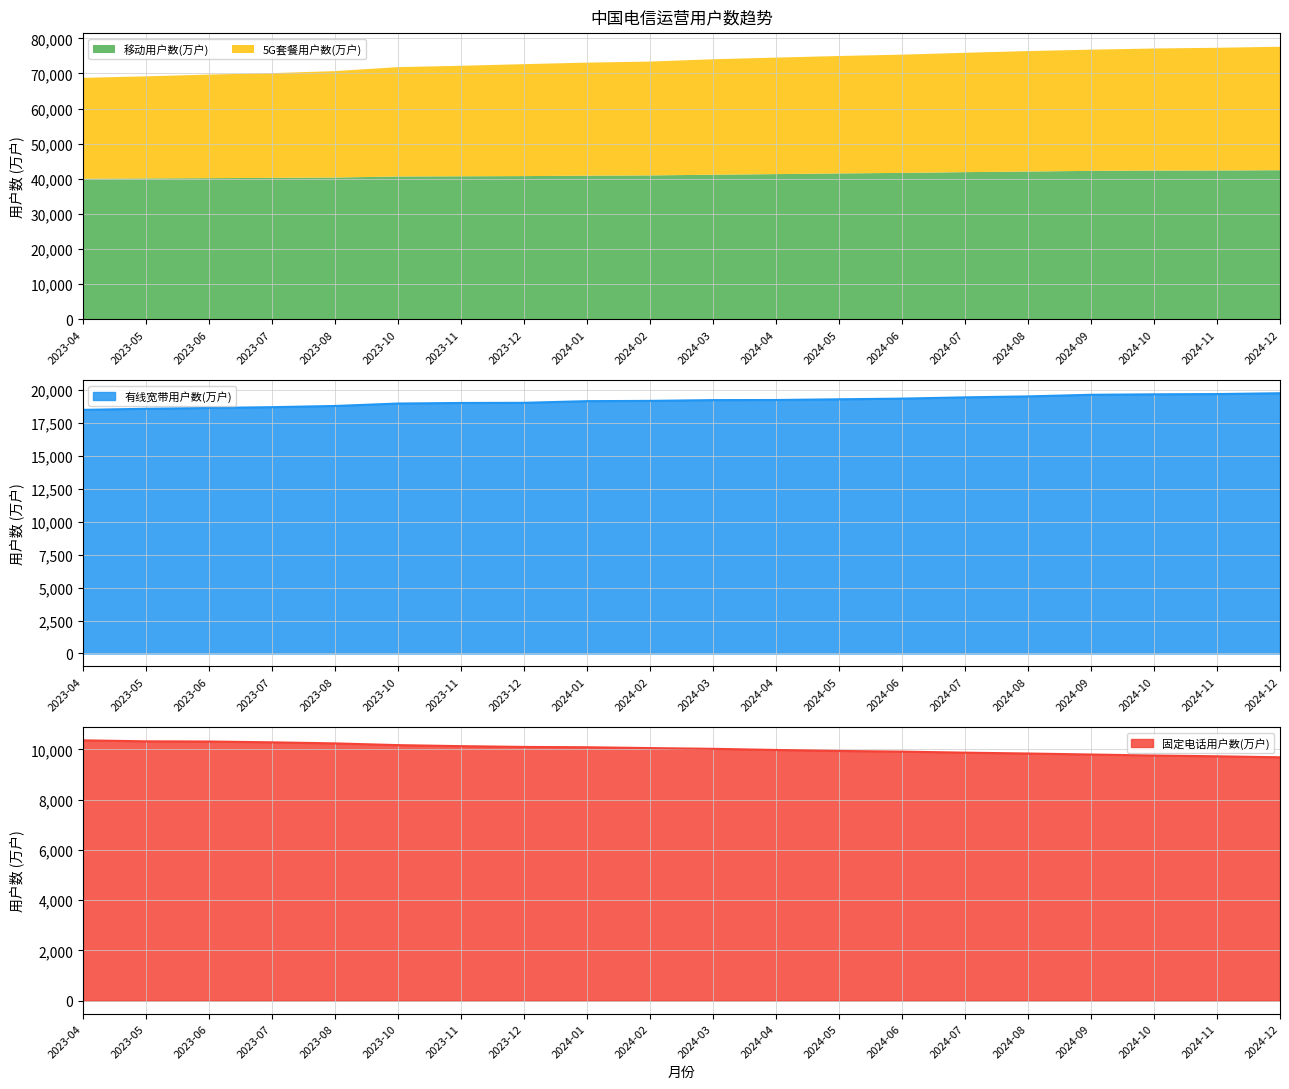

The value of 移动用户数(万户) at 2023-12 is 14005. True or false?

False